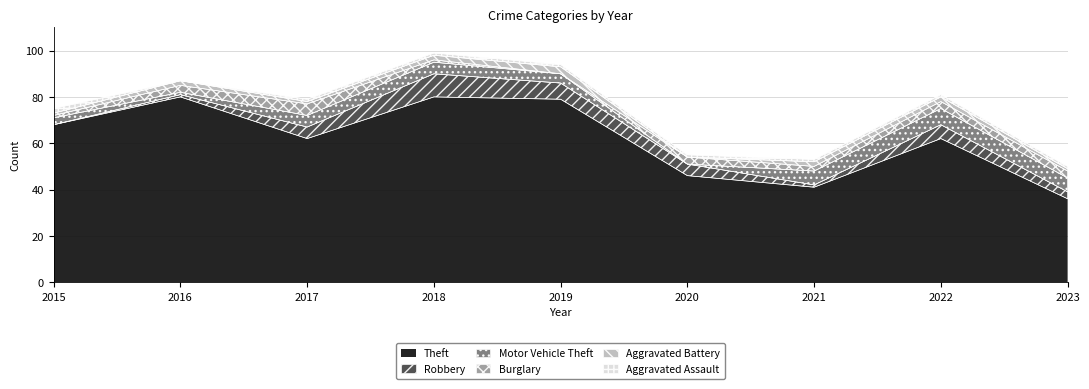

What is the sum of all Motor Vehicle Theft values?

37